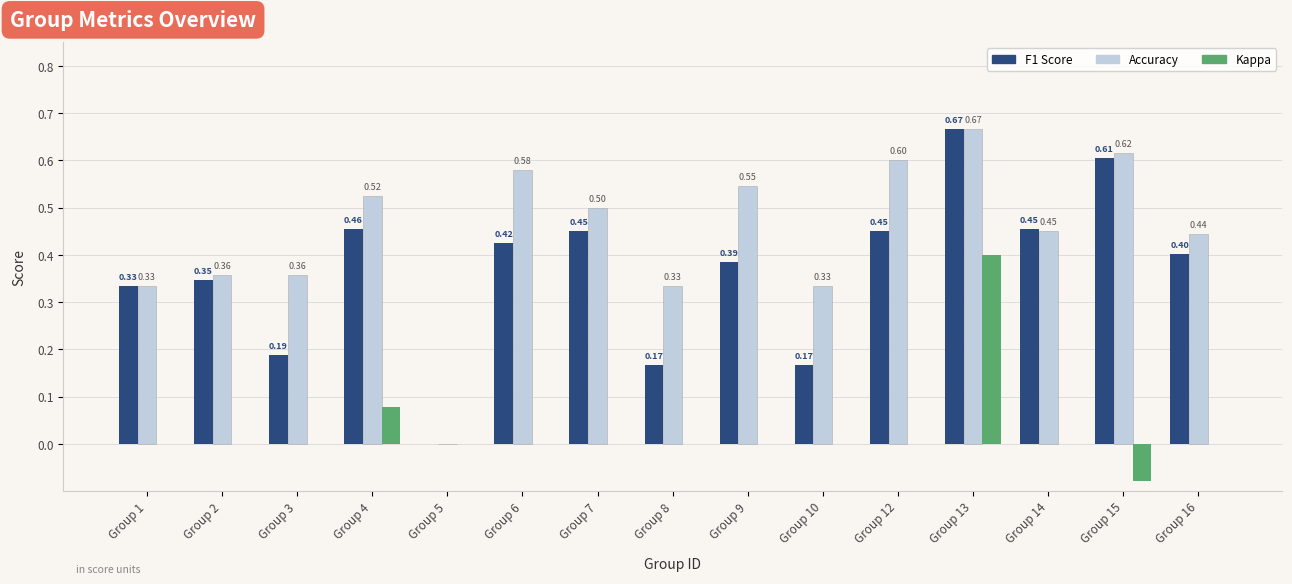

At which category is the sum across all series the highest?

Group 13